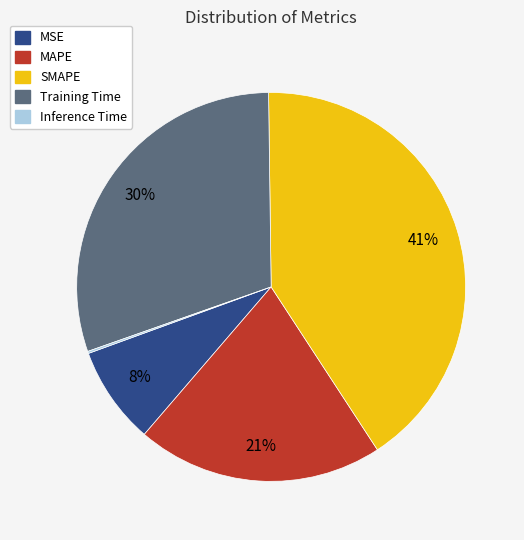

True or false: SMAPE accounts for 41% of the total.

True